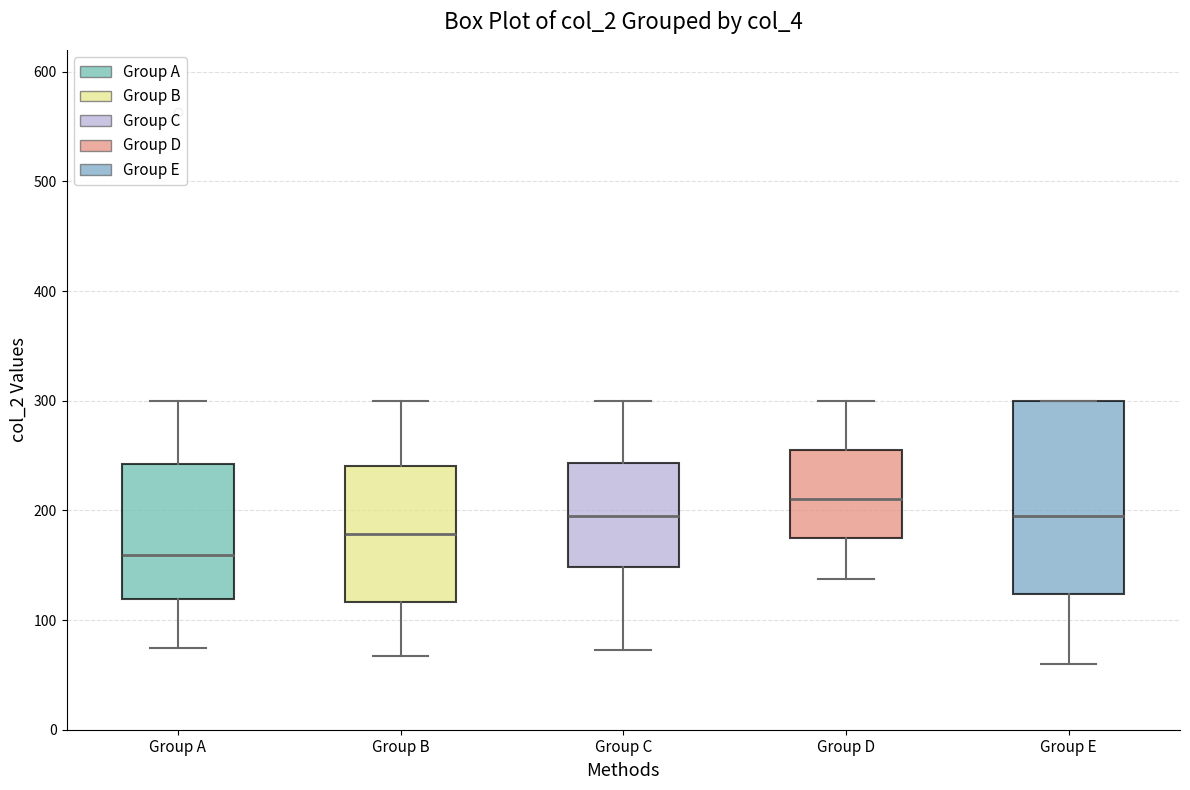

Which box's median line is the highest?

Group D